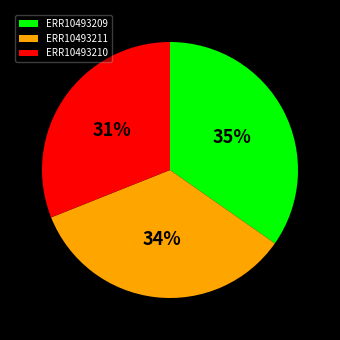

Does any single category account for the majority?

No